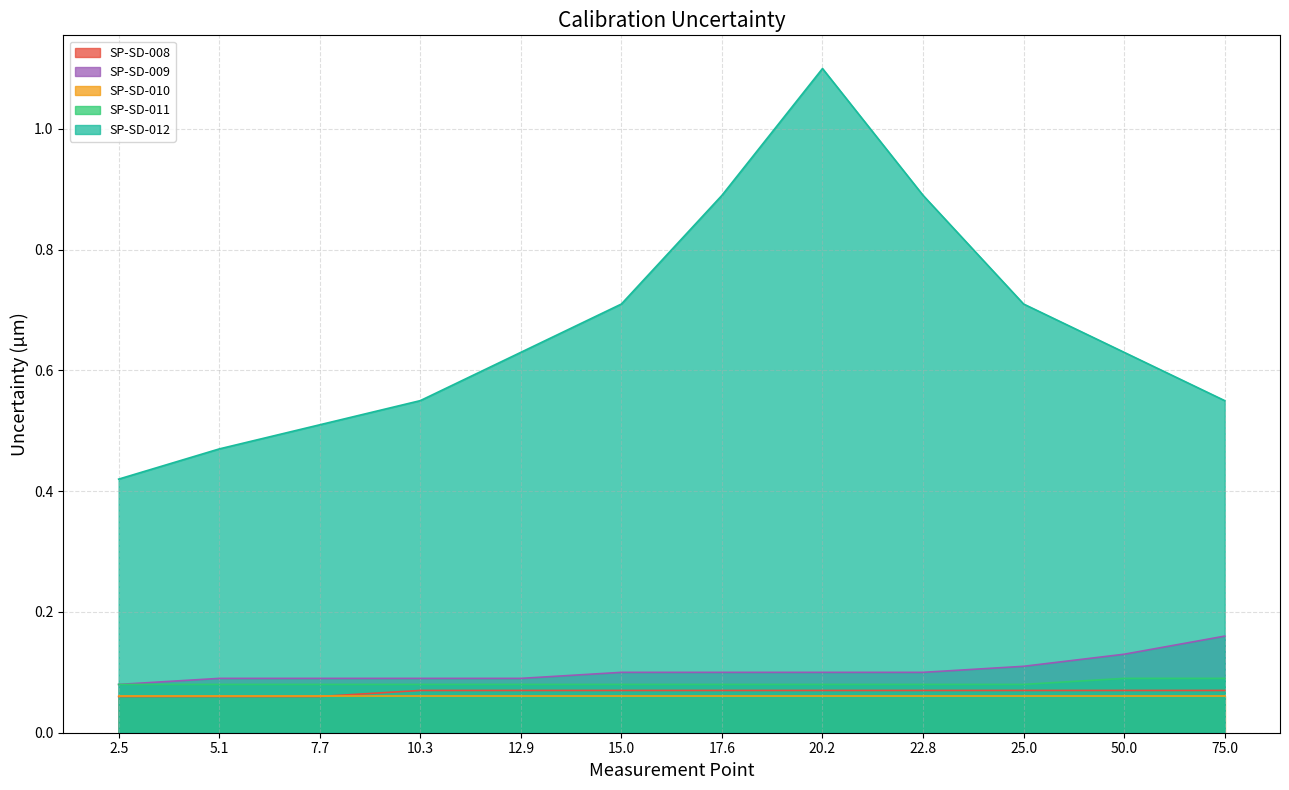

What is the sum of the SP-SD-011 values at 75.0 and 5.1?

0.2